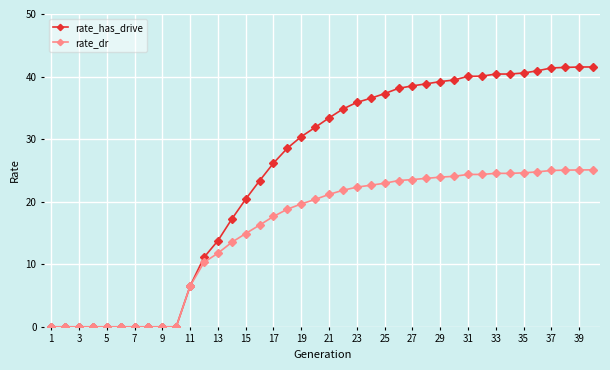

At how many categories does at least one series exceed 33?

20